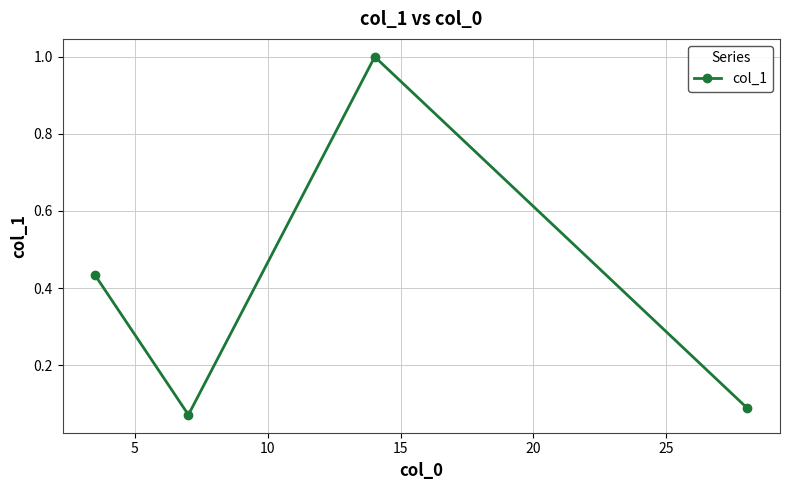

True or false: there are more than 1 points higher than both neighbors.

False